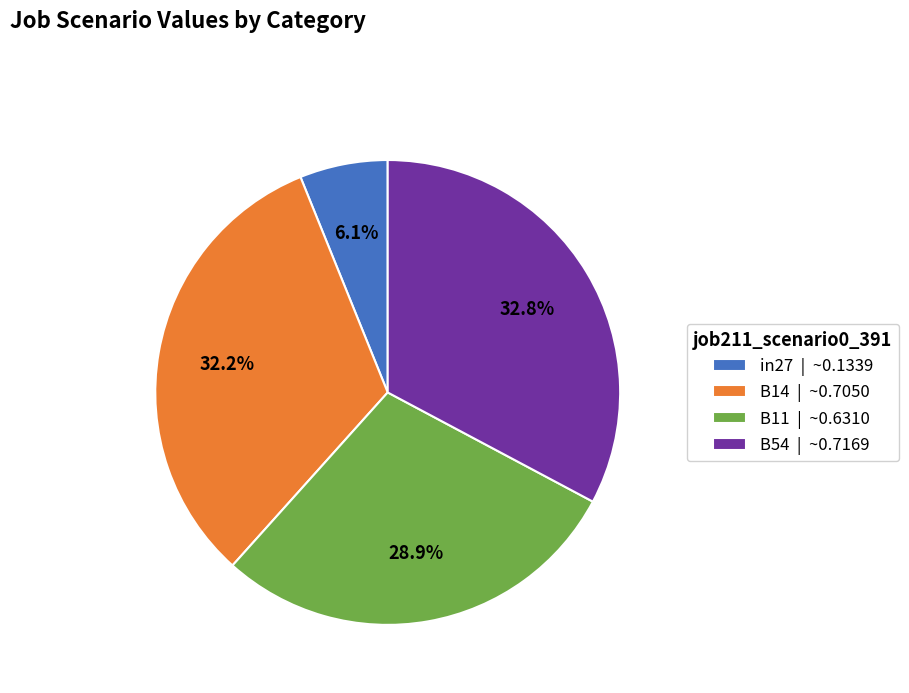

Rank the categories by value from lowest to highest.

in27 | ~0.1339, B11 | ~0.6310, B14 | ~0.7050, B54 | ~0.7169